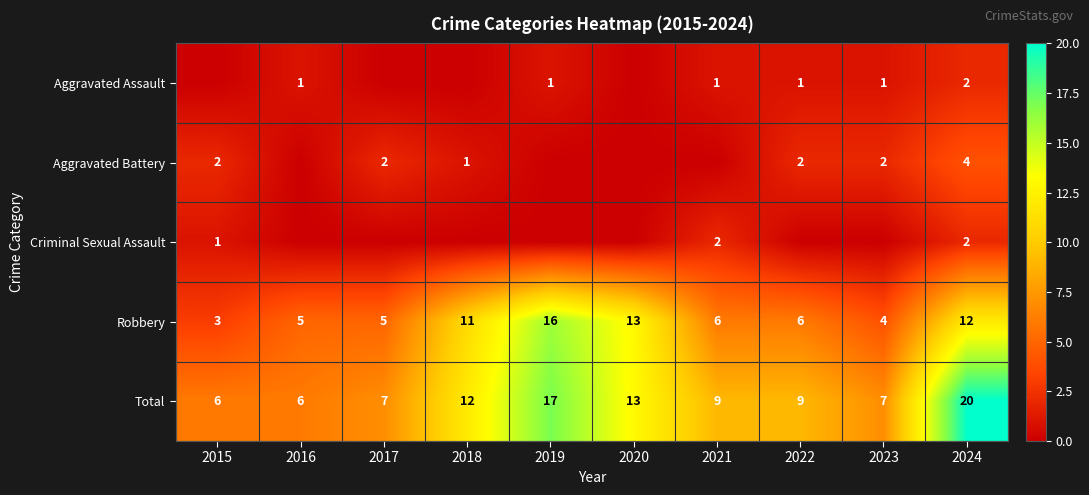

What is the highest value of the Total series?

20